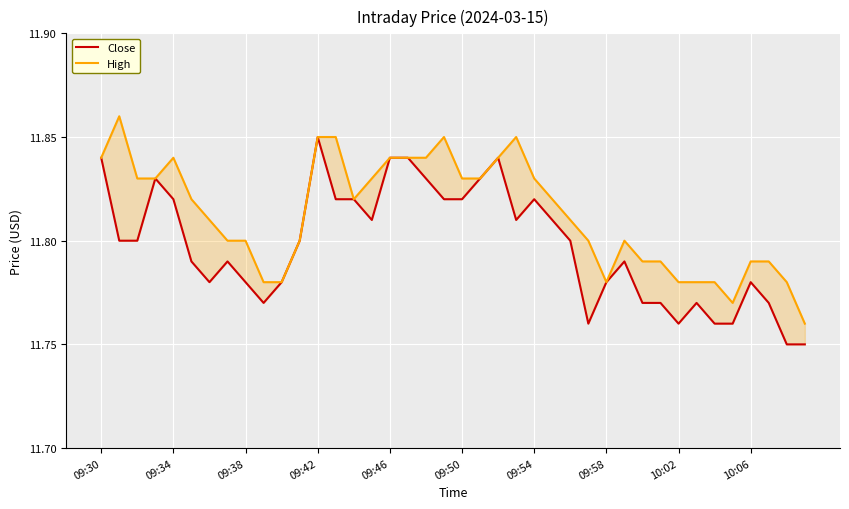

How many interior local peaks does the Close series have?

8